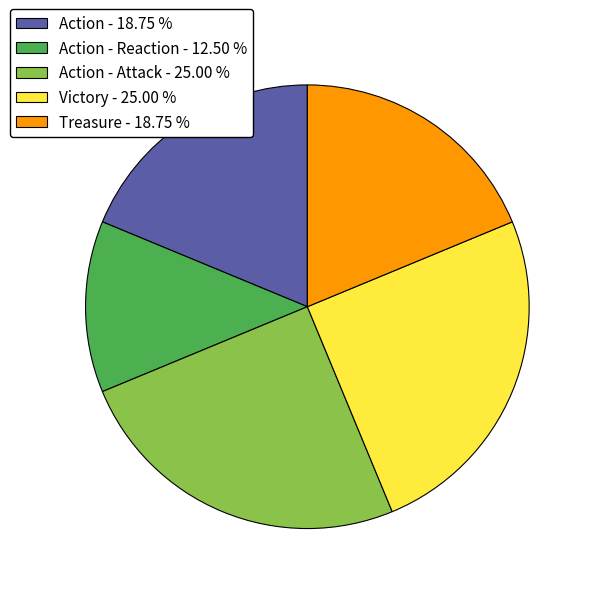

What is the ratio of the value at Action - 18.75 % to the value at Action - Reaction - 12.50 %?

1.5